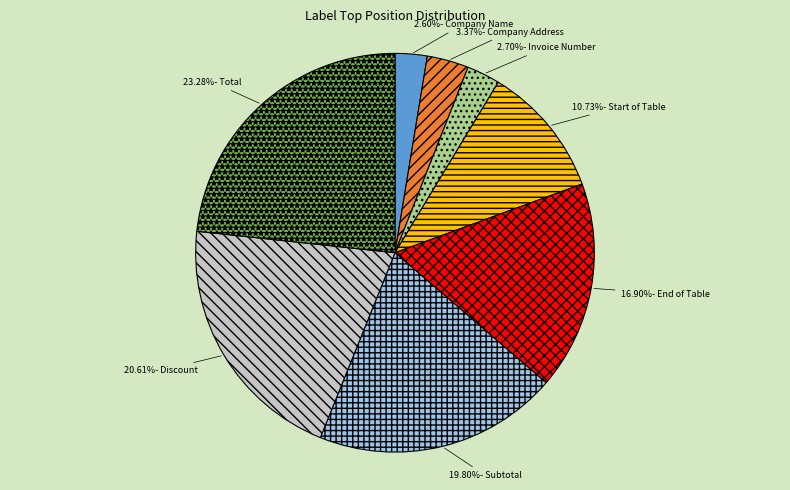

Does any single category account for the majority?

No